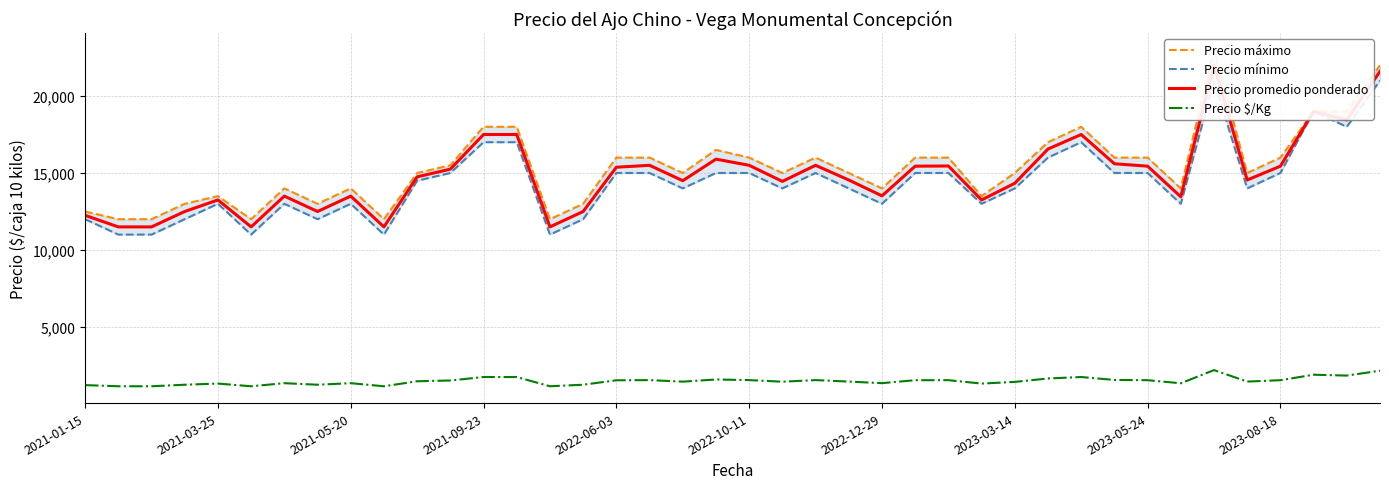

True or false: Precio máximo and Precio $/Kg cross at least once.

False